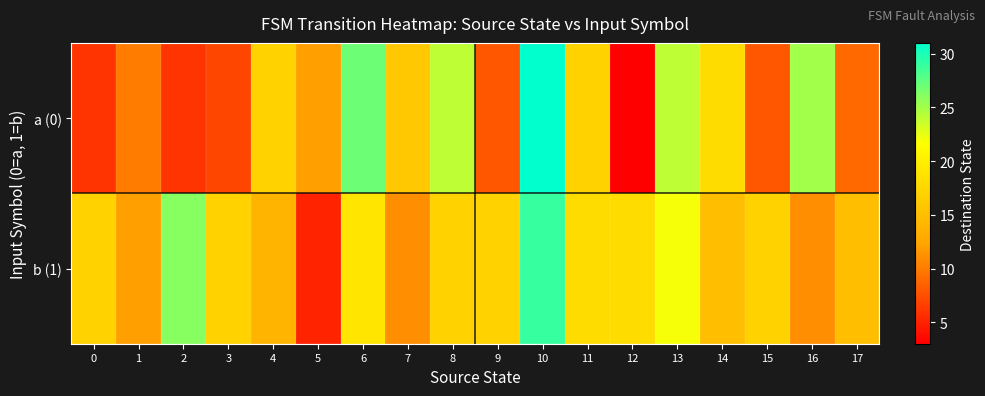

How many series are shown in this chart?

2